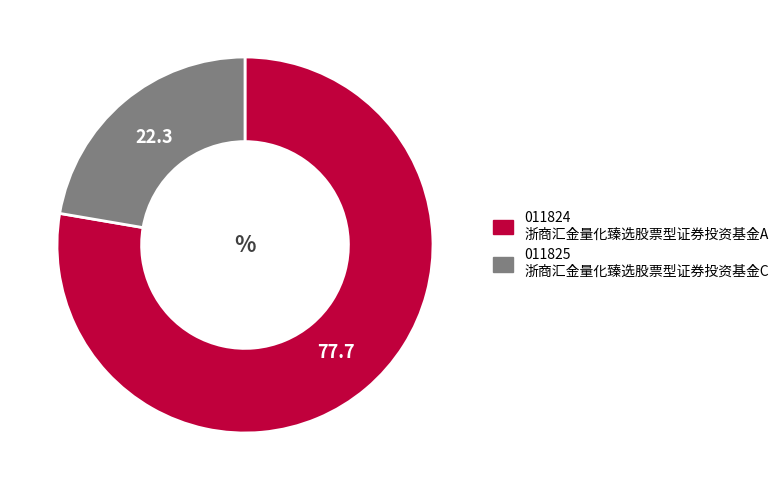

Is there any slice that represents more than half of the pie?

Yes